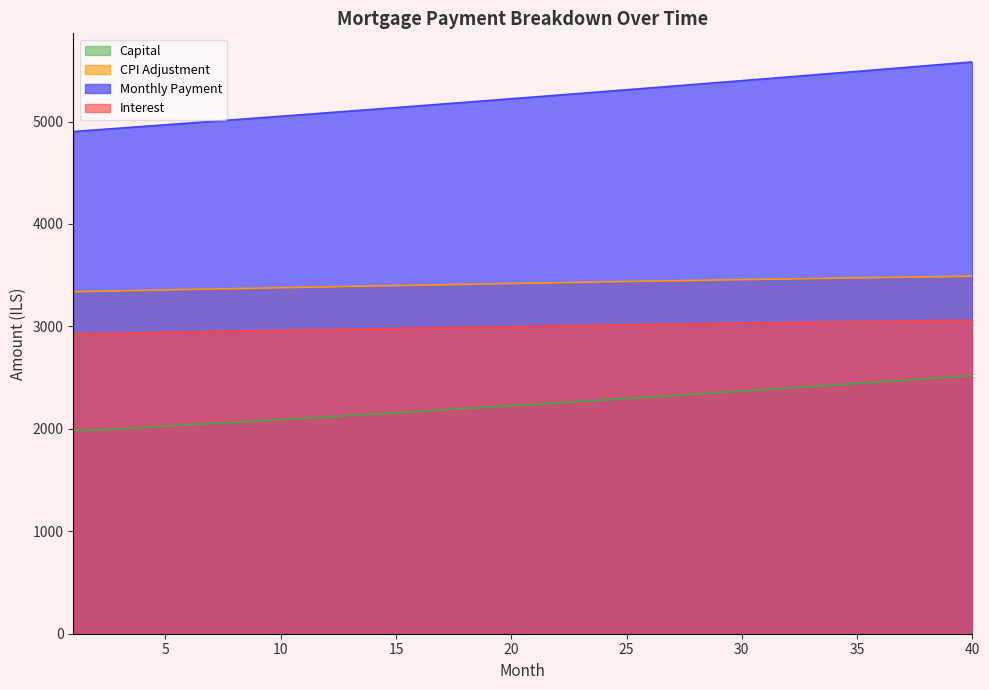

Which series has the largest range (max minus min)?

Monthly Payment